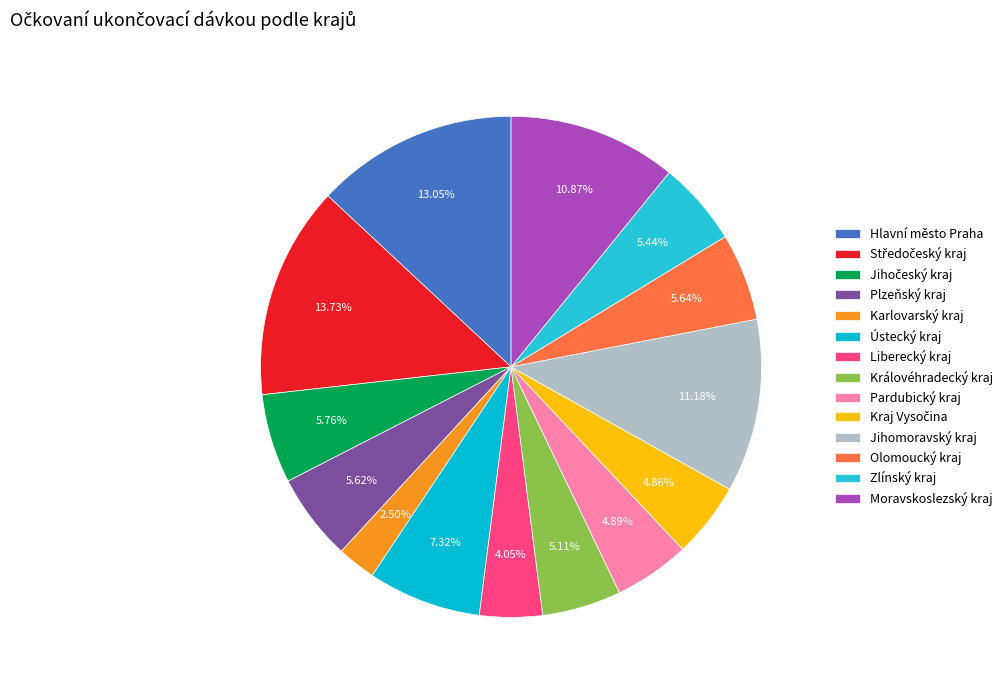

The Hlavní město Praha slice represents 18% of the pie. True or false?

False